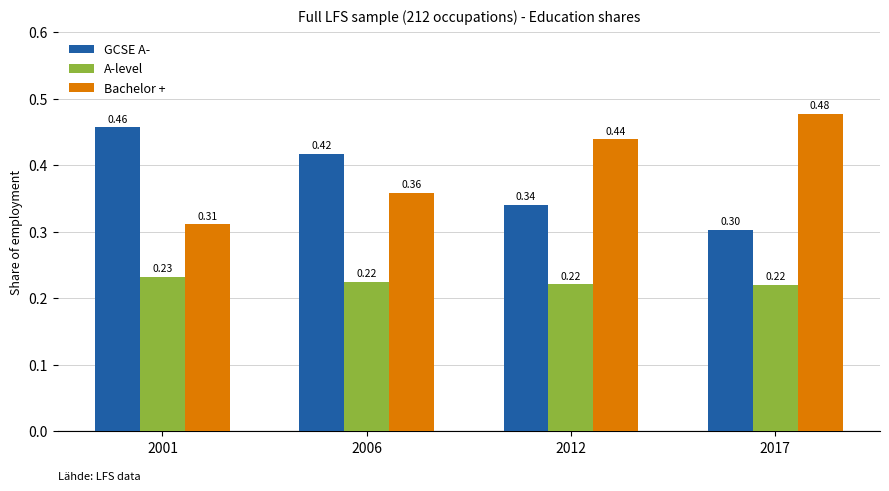

Between 2001 and 2006, which series saw the biggest shift?

Bachelor +